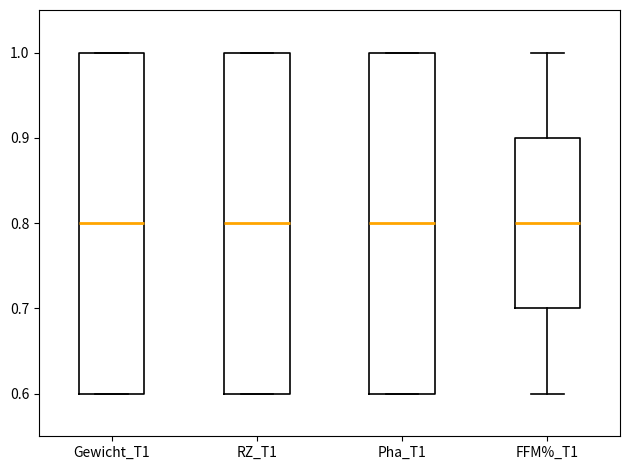

Reading left to right, read every box against the y-axis: the position of its median line, the range the box covers, and the ends of its whiskers. The values are not printed on the chart, so give them approximately, as read against the axis.

Gewicht_T1: median 0.8, box 0.6 to 1.0, whiskers 0.6 to 1.0
RZ_T1: median 0.8, box 0.6 to 1.0, whiskers 0.6 to 1.0
Pha_T1: median 0.8, box 0.6 to 1.0, whiskers 0.6 to 1.0
FFM%_T1: median 0.8, box 0.7 to 0.9, whiskers 0.6 to 1.0